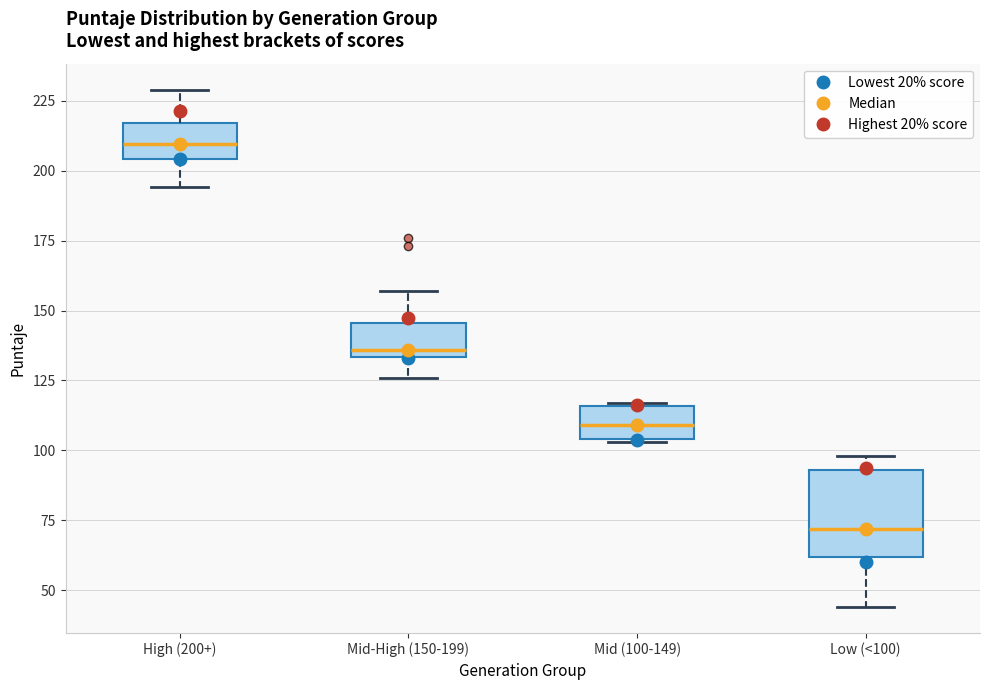

Which box has the highest median line?

High (200+)